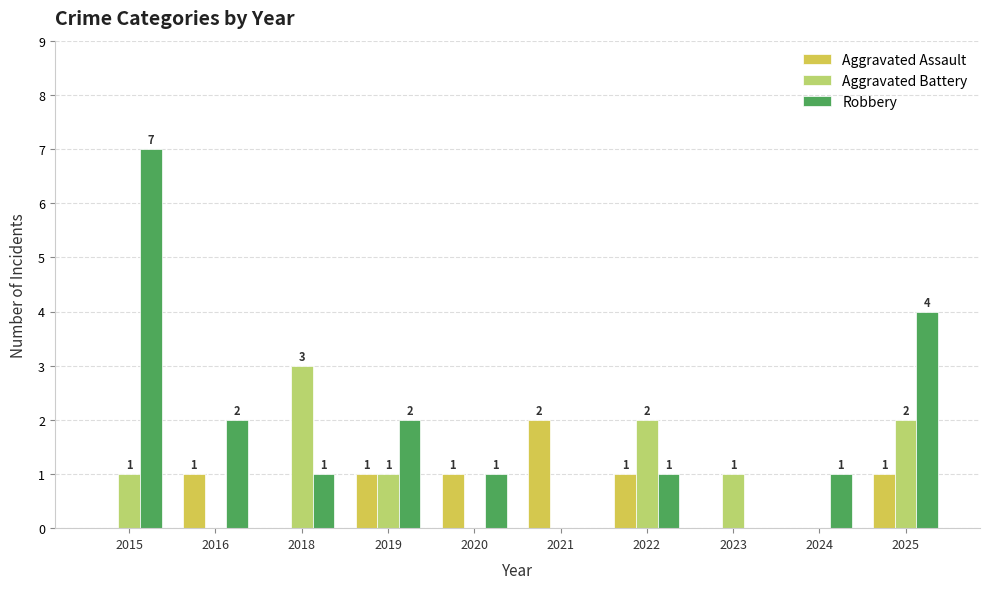

Which series has the largest range (max minus min)?

Robbery